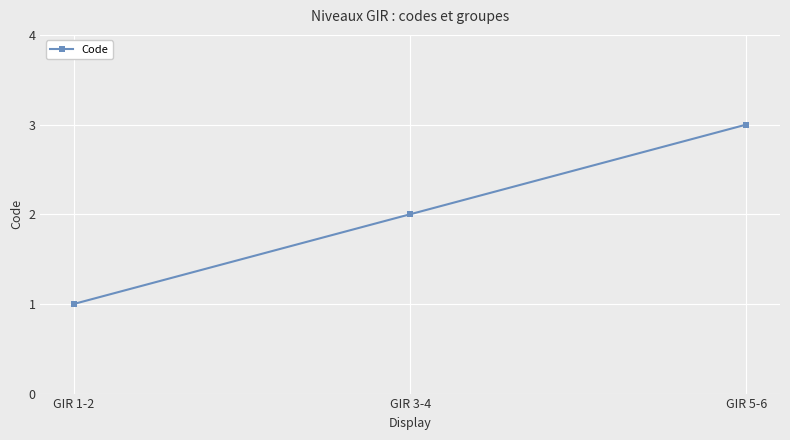

Count the values in the range 1 to 3.

3